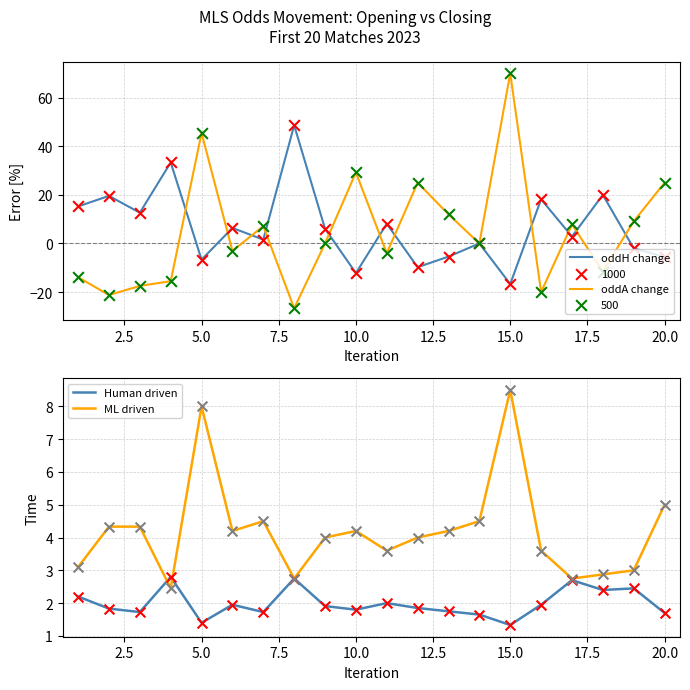

What are all the series names shown in the legend?

oddH change, oddA change, Human driven, ML driven